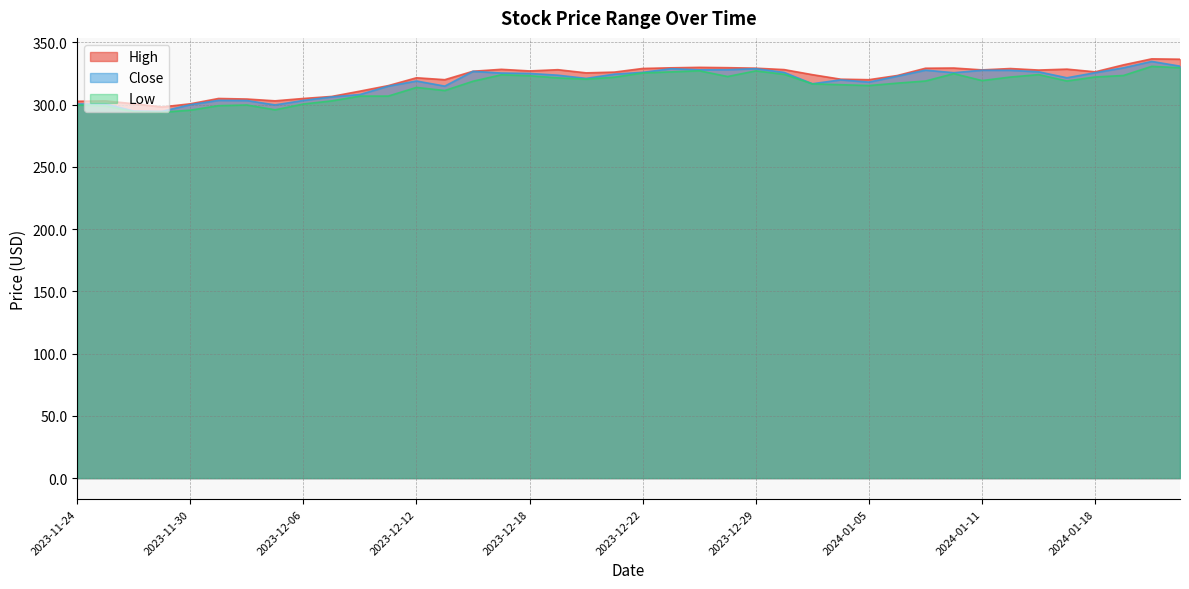

How many interior local valleys does the High series have?

9